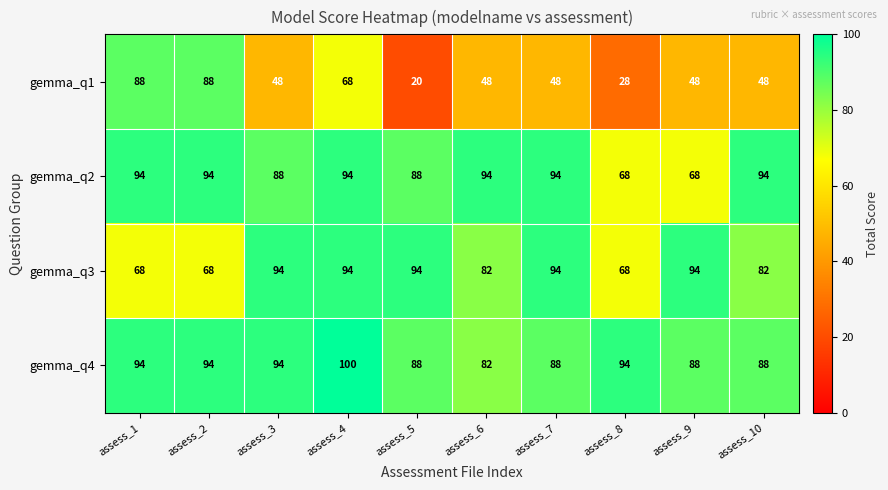

Is it true that gemma_q3 equals 68 at assess_8?

True